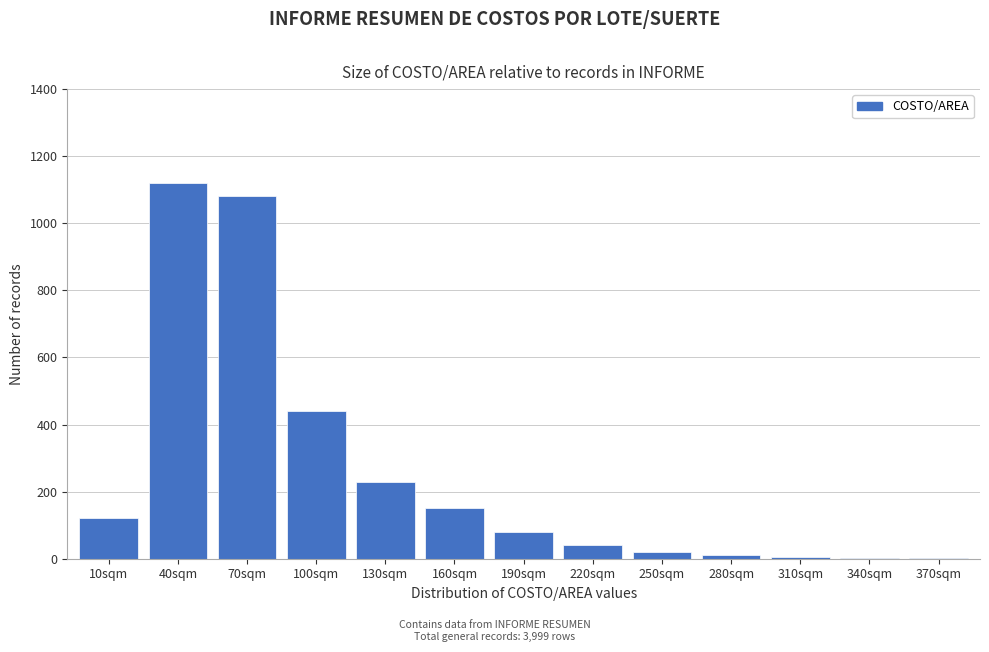

Is it true that the value at 10sqm is 209?

False